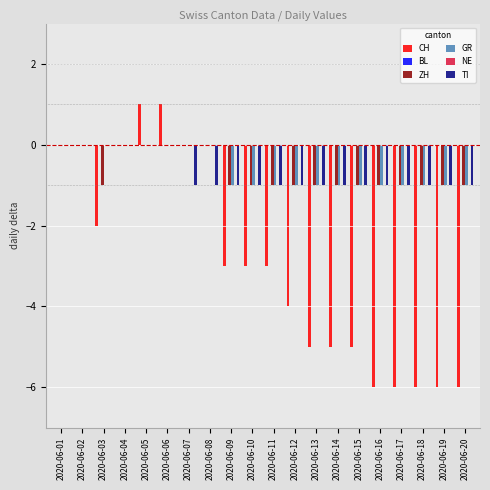

What is the sum of the GR values at 2020-06-19 and 2020-06-15?

-2